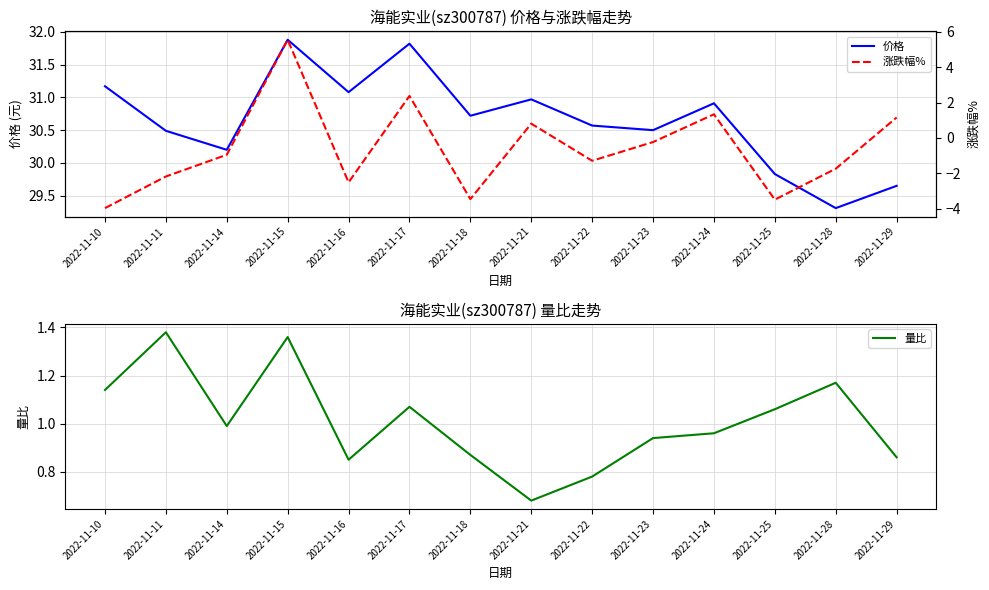

List the labels in order of 涨跌幅% value, largest first.

2022-11-15, 2022-11-17, 2022-11-24, 2022-11-29, 2022-11-21, 2022-11-23, 2022-11-14, 2022-11-22, 2022-11-28, 2022-11-11, 2022-11-16, 2022-11-18, 2022-11-25, 2022-11-10